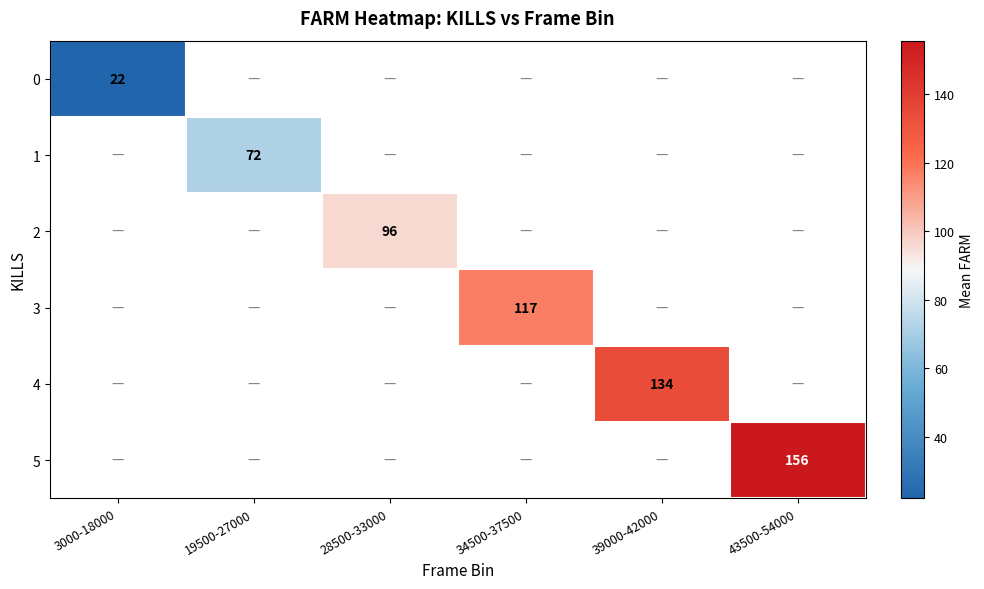

Rank the series by their maximum value, from lowest to highest.

0, 1, 2, 3, 4, 5